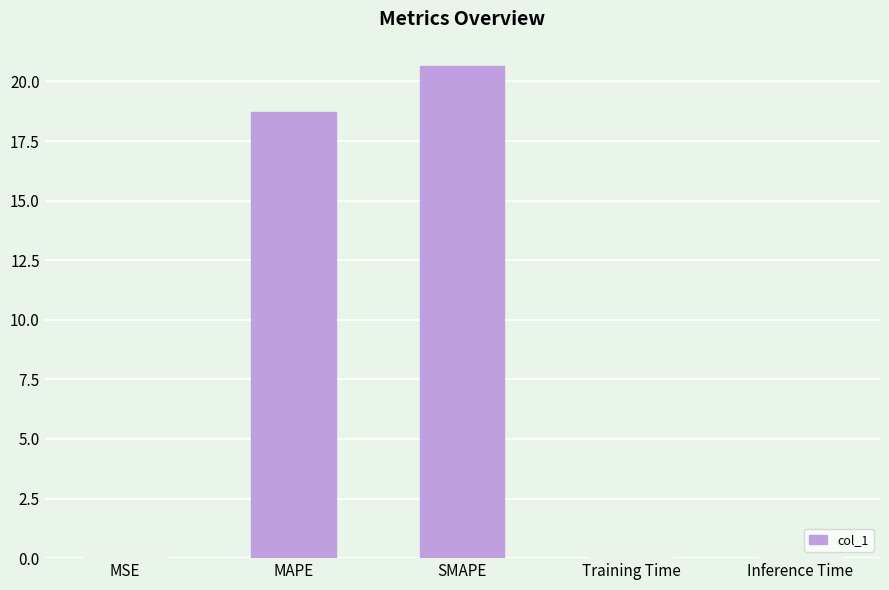

What is the sum of all values?

39.3